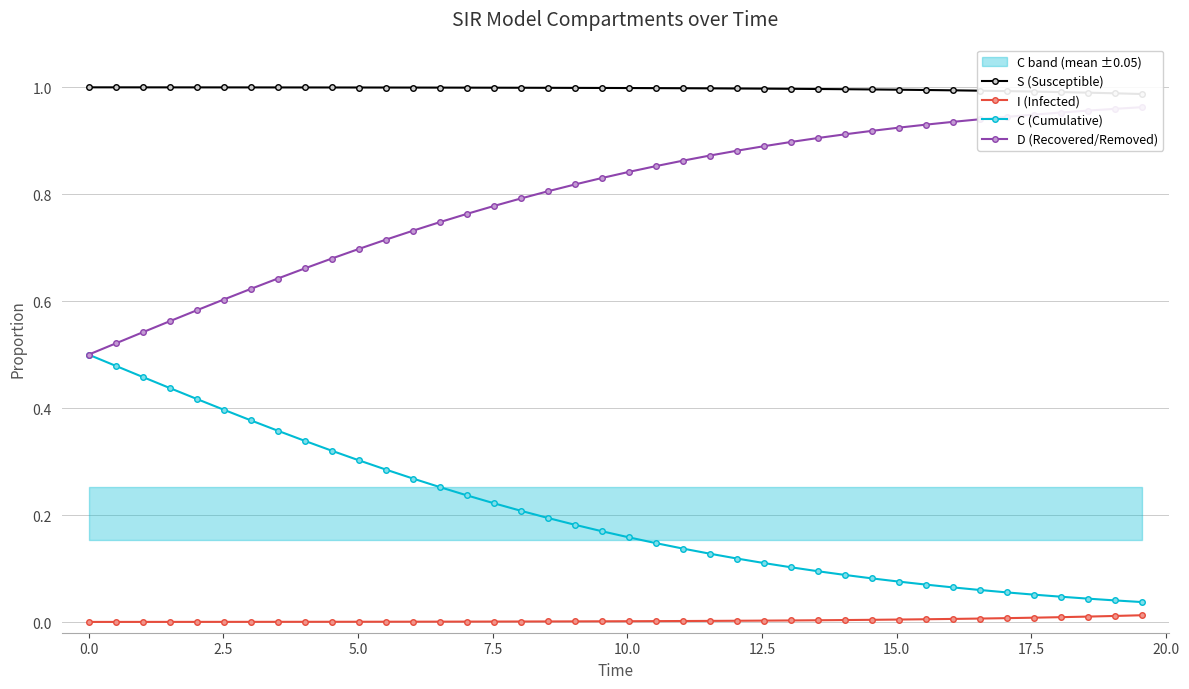

True or false: I (Infected) and C (Cumulative) intersect in this chart.

False